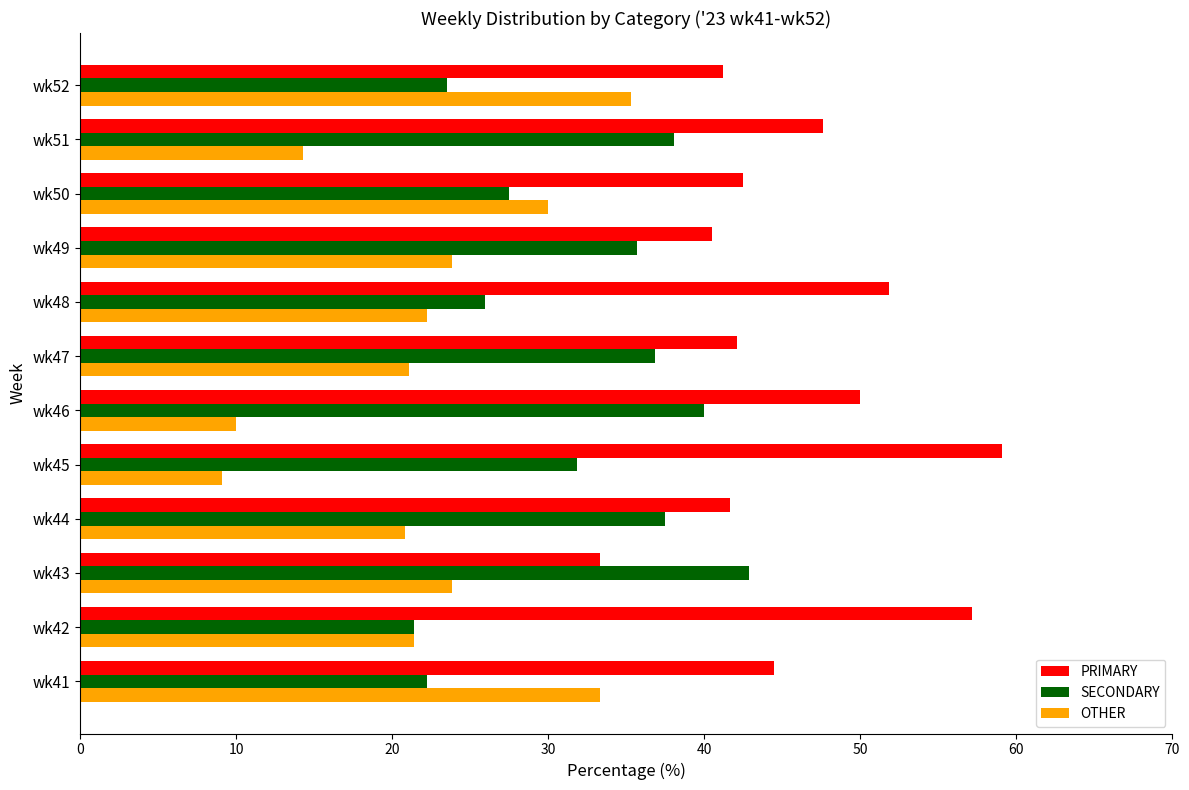

Which label corresponds to the smallest value in the chart?

wk45